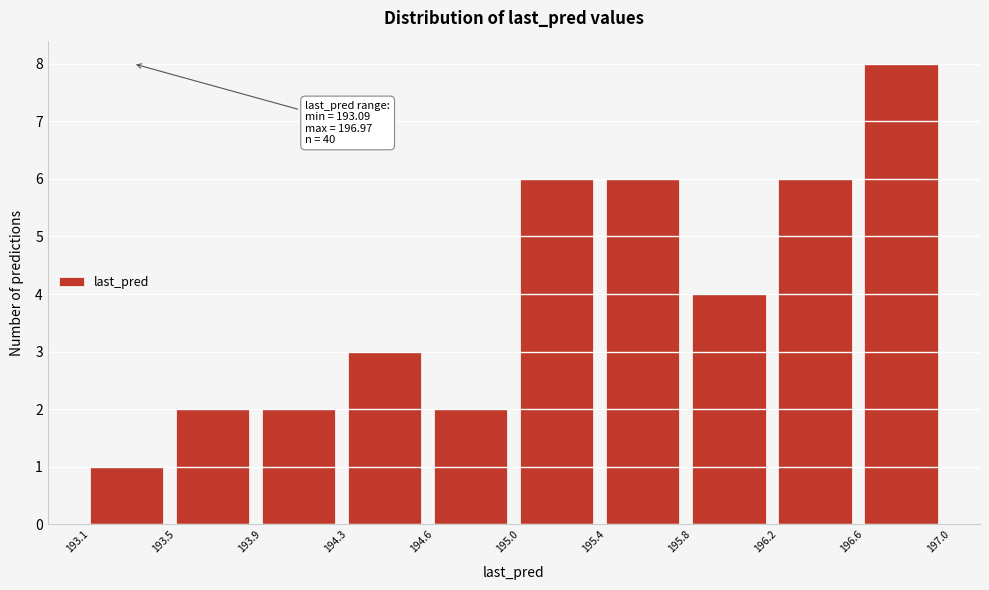

Reading right to left, list all the values displayed in this chart.

8	6	4	6	6	2	3	2	2	1